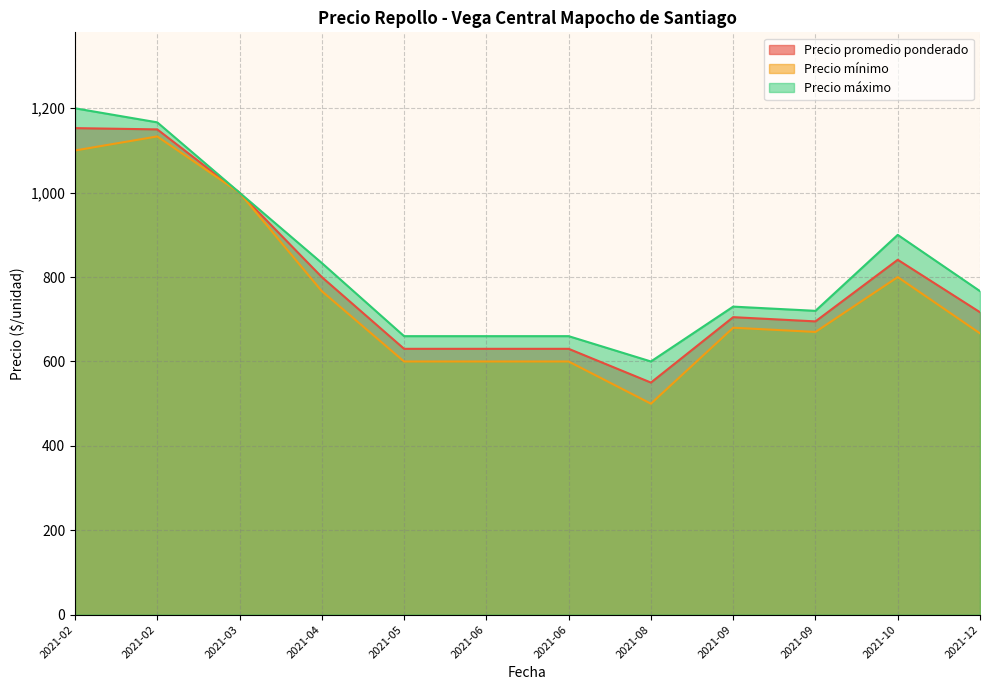

At how many categories does at least one series exceed 1080?

2